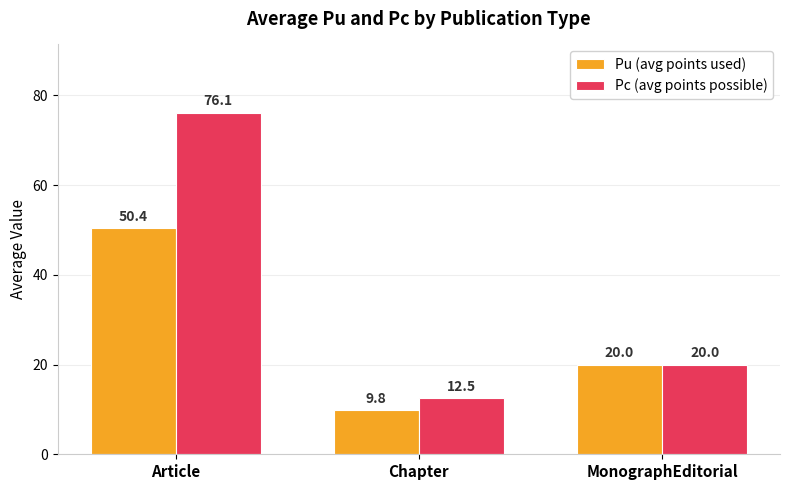

The value of Pu (avg points used) at Article is 50.4. True or false?

True